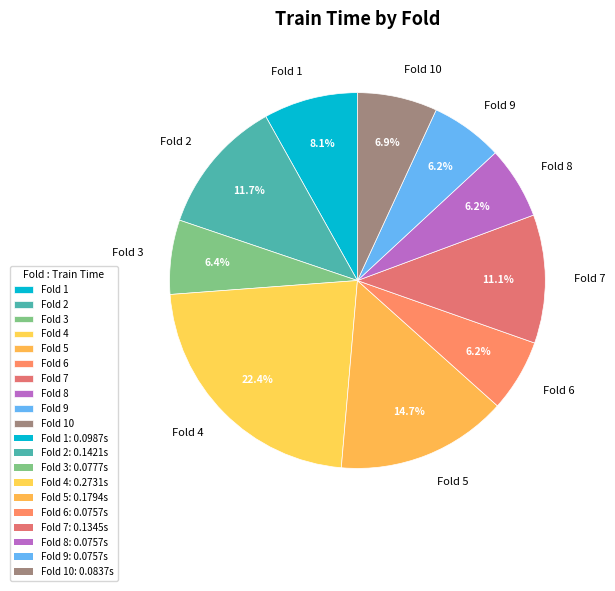

To the nearest percent, what percentage of the pie is Fold 3?

6%